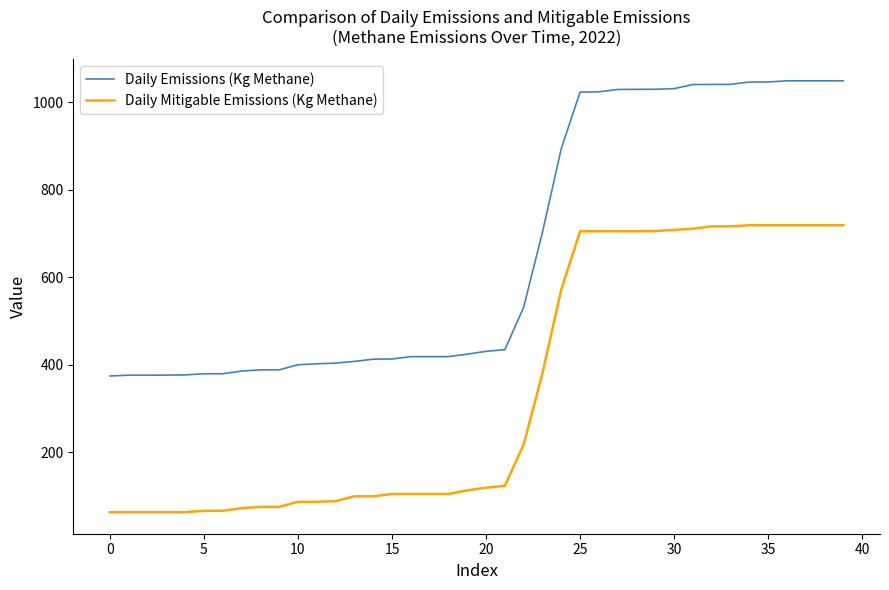

Does the chart display data point markers on the line(s)?

No